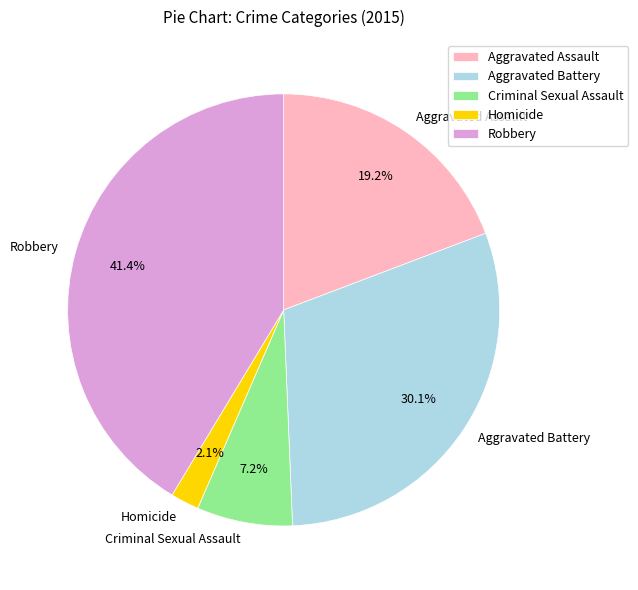

What portion of the pie excludes Aggravated Assault?

80.8%